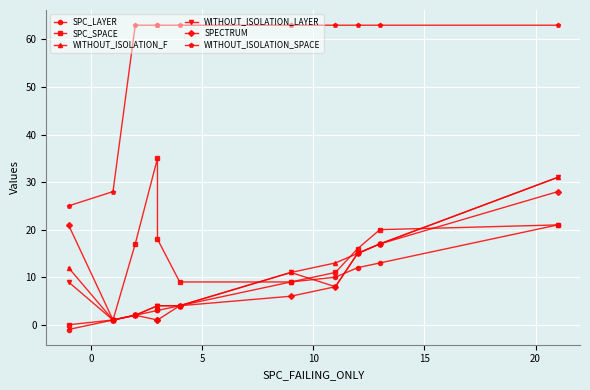

What is the total value across all series at 5?

88